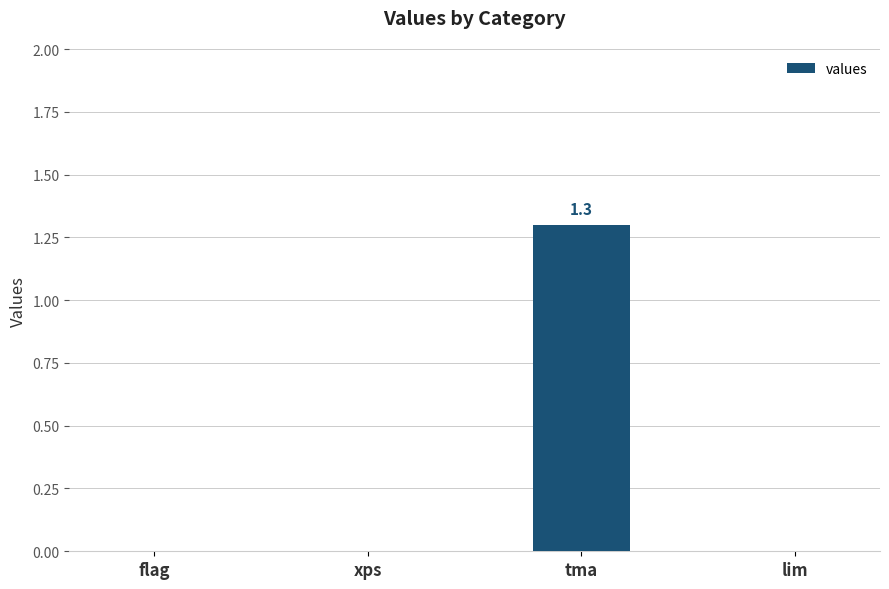

What is the greatest value displayed?

1.3